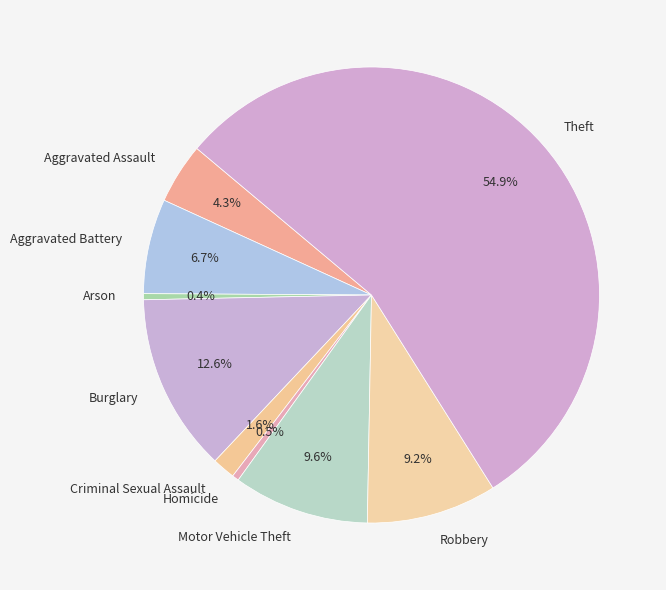

To the nearest percent, what is the average slice percentage?

11%